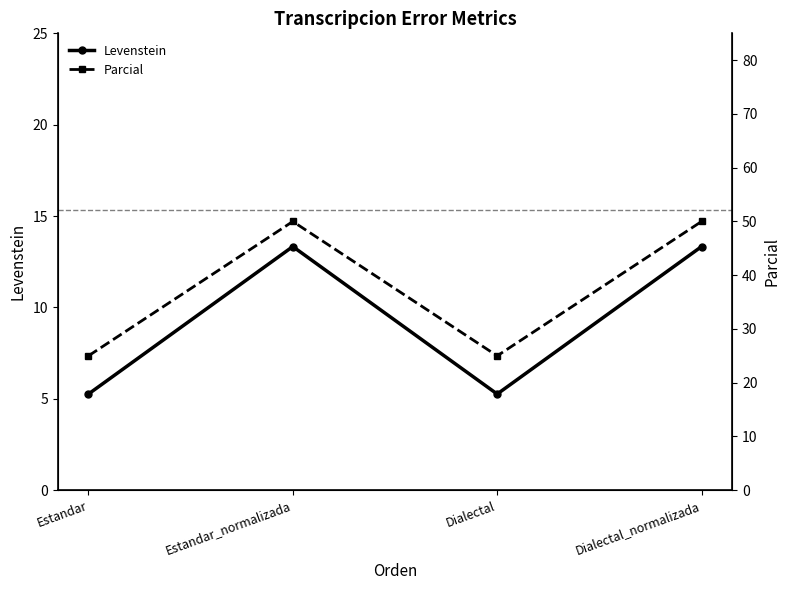

What is the average value of the Parcial series?

37.5